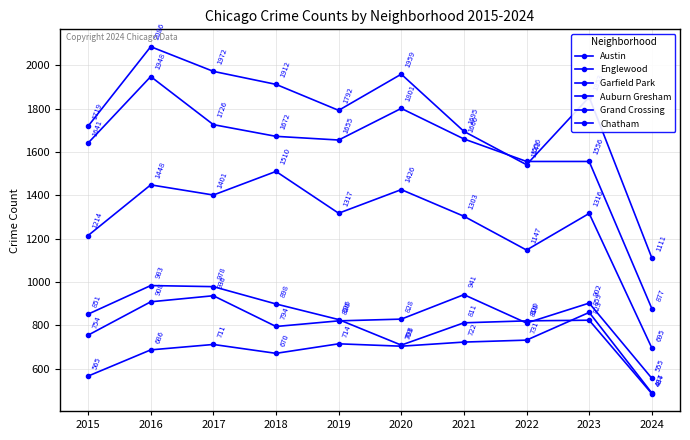

What is the approximate value of Grand Crossing at 2023?

902